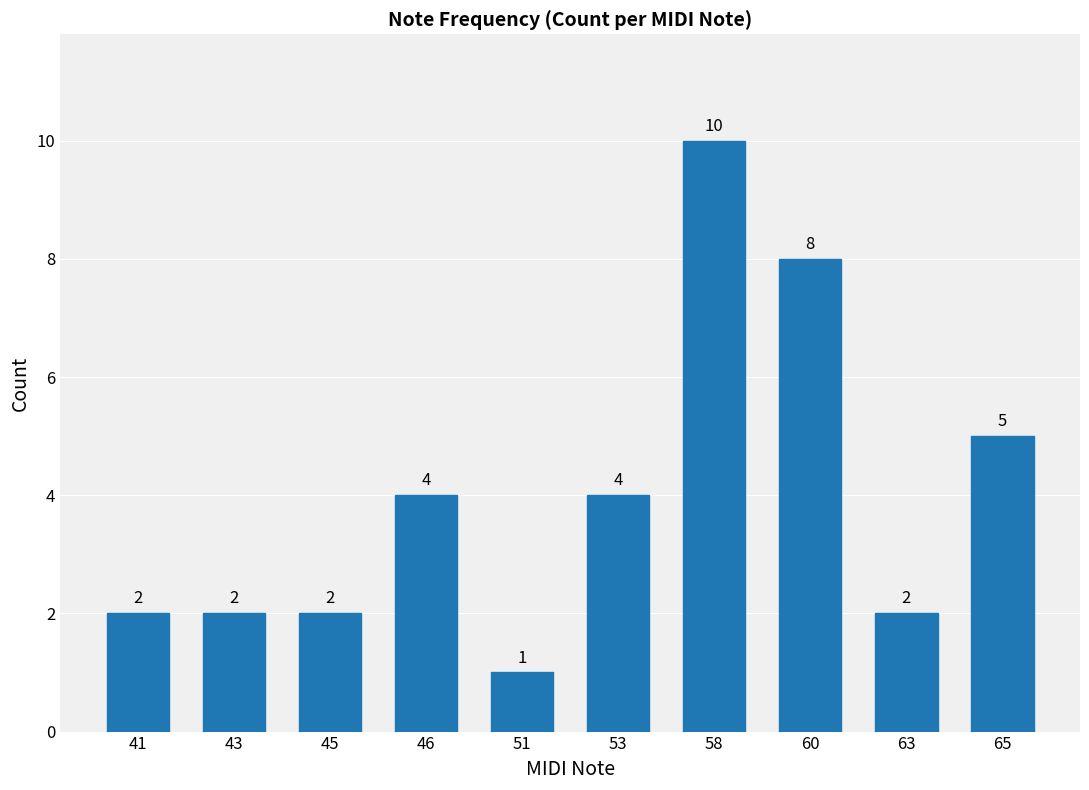

How many data points does each series have?

10